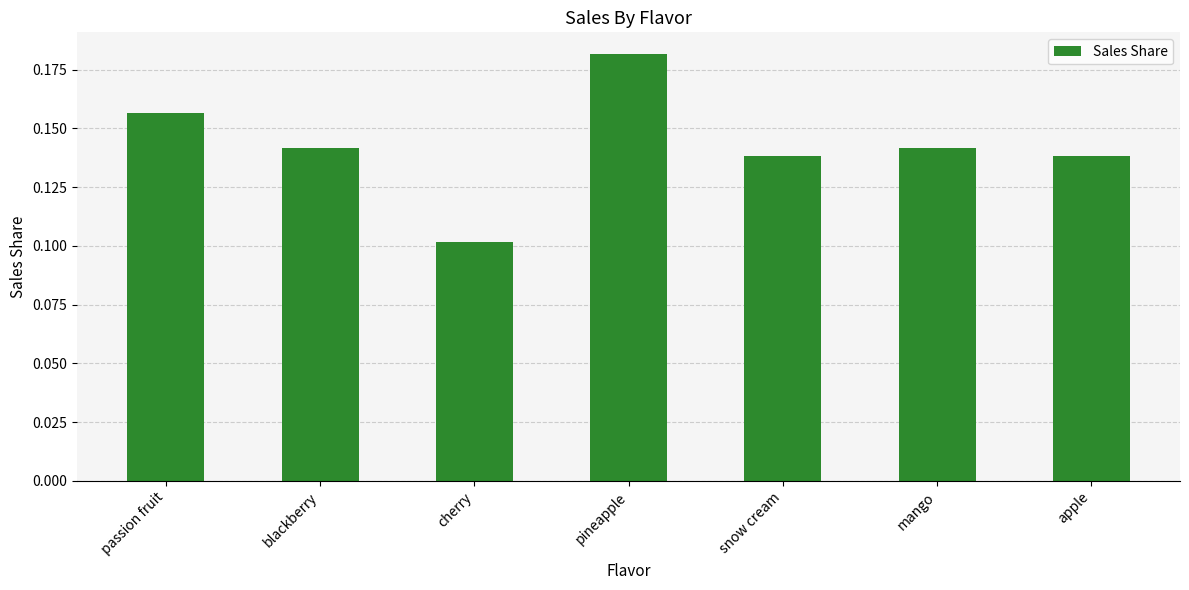

What is the sum of all values?

1.0